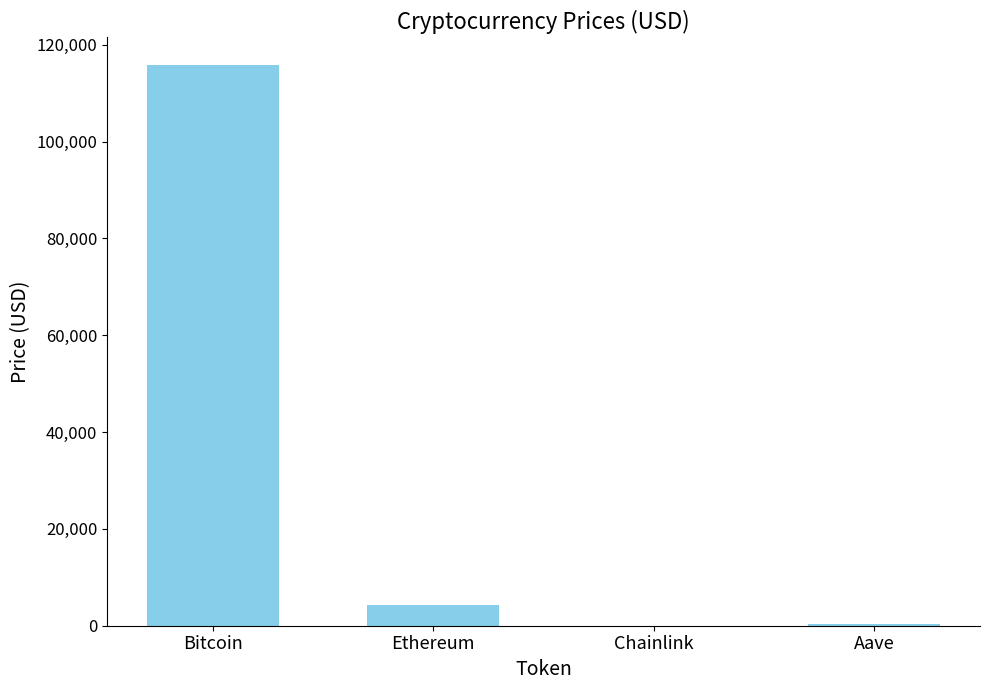

Is it true that the value at Ethereum is 4269.1?

True